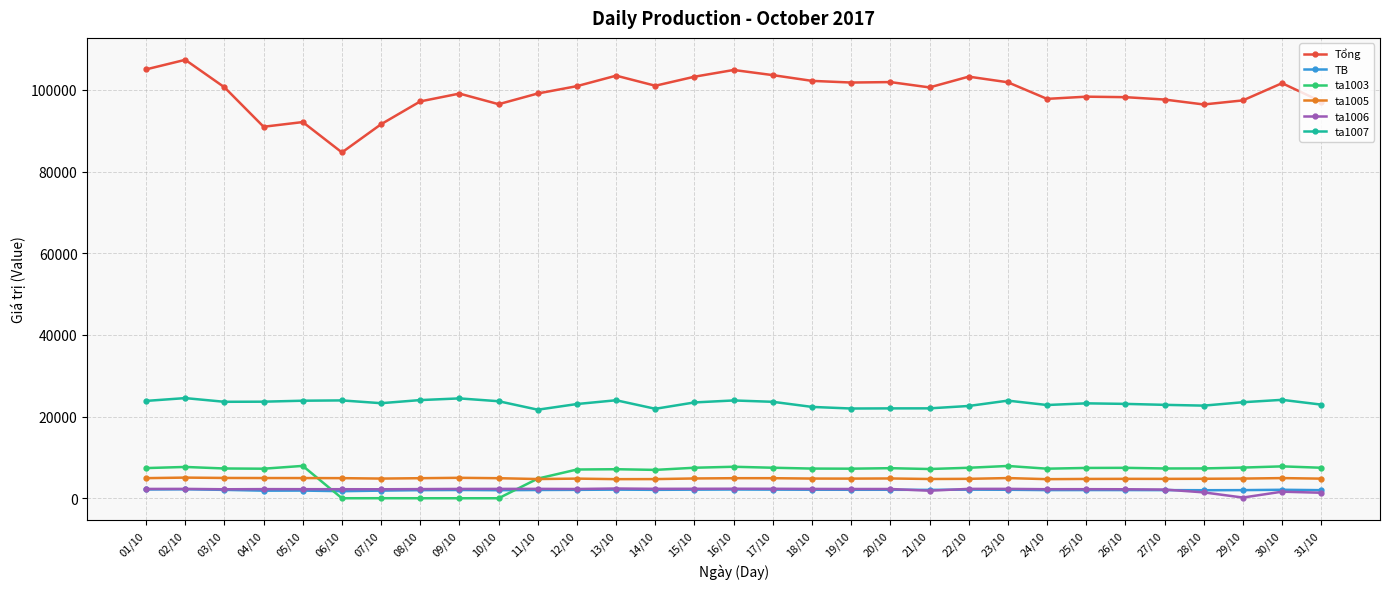

At how many categories does at least one series exceed 87487?

30